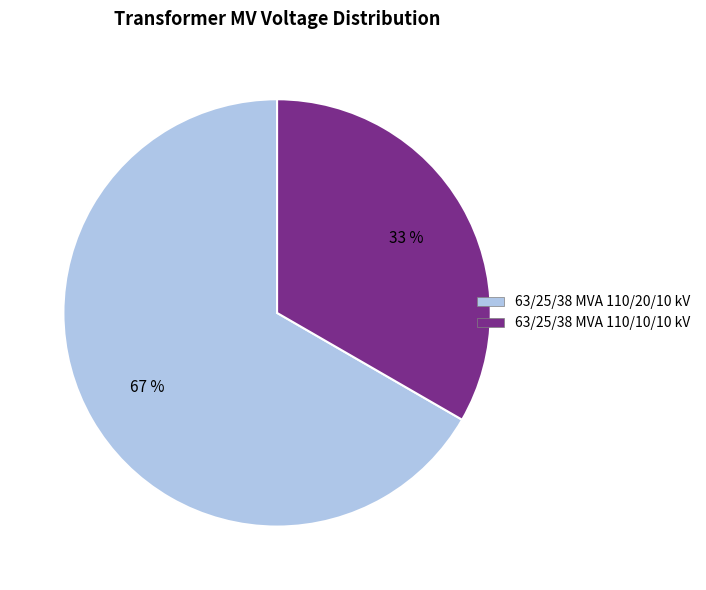

Do 63/25/38 MVA 110/20/10 kV and 63/25/38 MVA 110/10/10 kV together represent more than half of the pie?

Yes